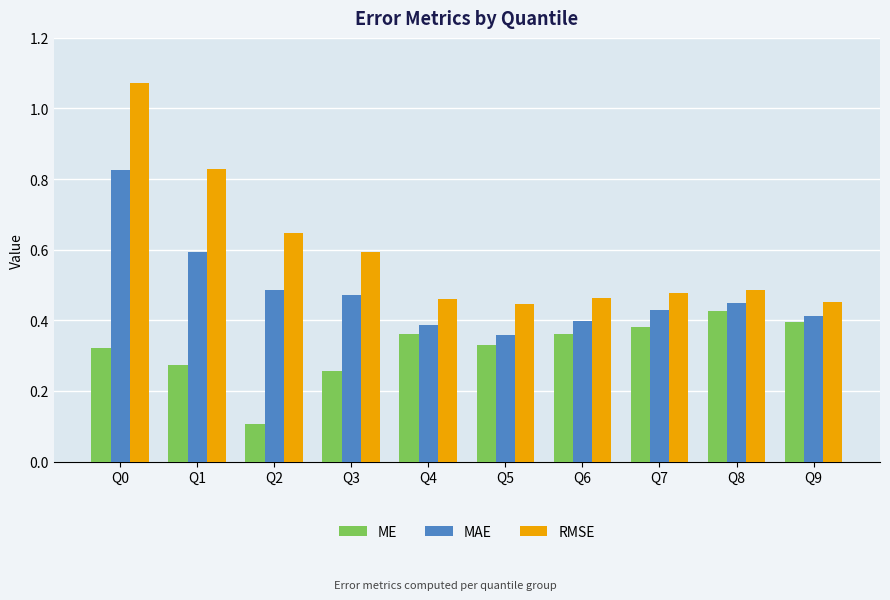

The RMSE series shows 0.7 at Q4. True or false?

False